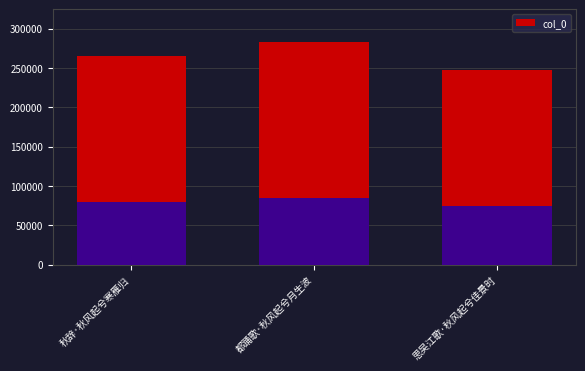

Rank the categories by value from highest to lowest.

都踊歌·秋风起兮月生波, 秋辞·秋风起兮寒雁归, 思吴江歌·秋风起兮佳景时